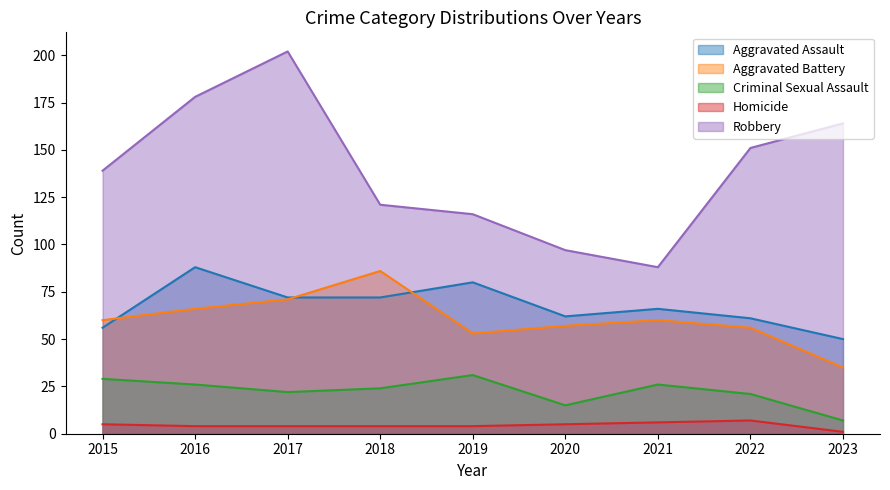

At how many categories does at least one series exceed 7?

9